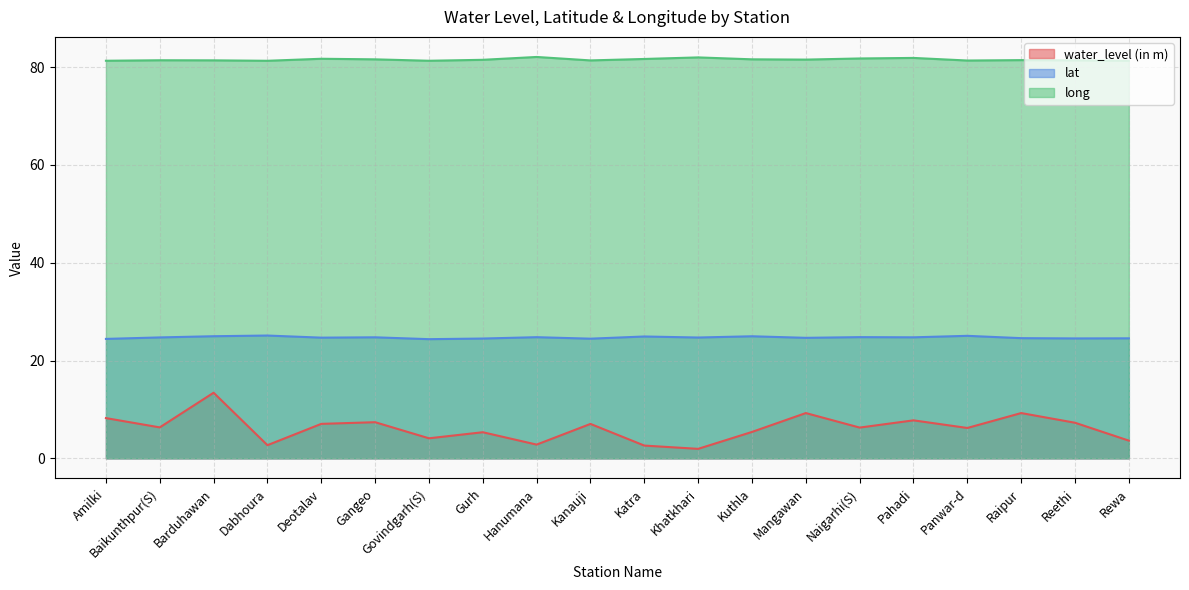

How many interior local valleys does the water_level (in m) series have?

7